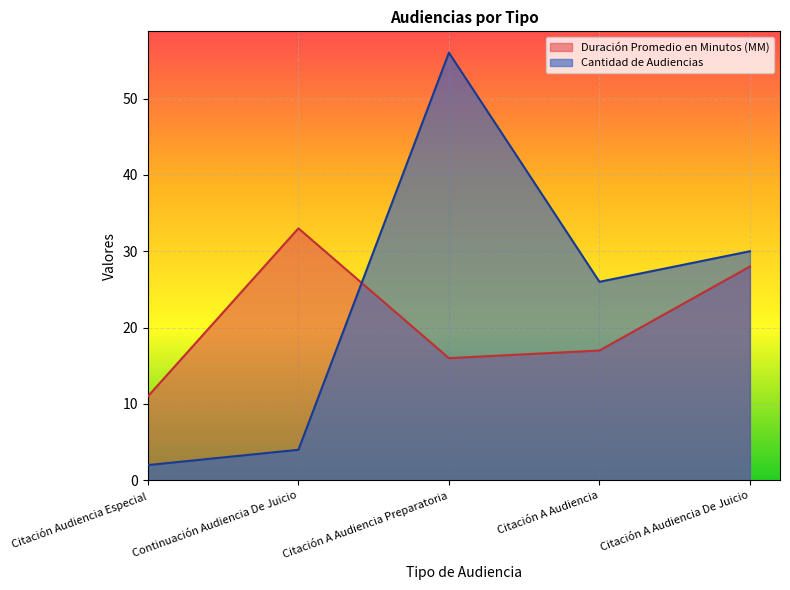

At which category is the sum across all series the highest?

Citación A Audiencia Preparatoria